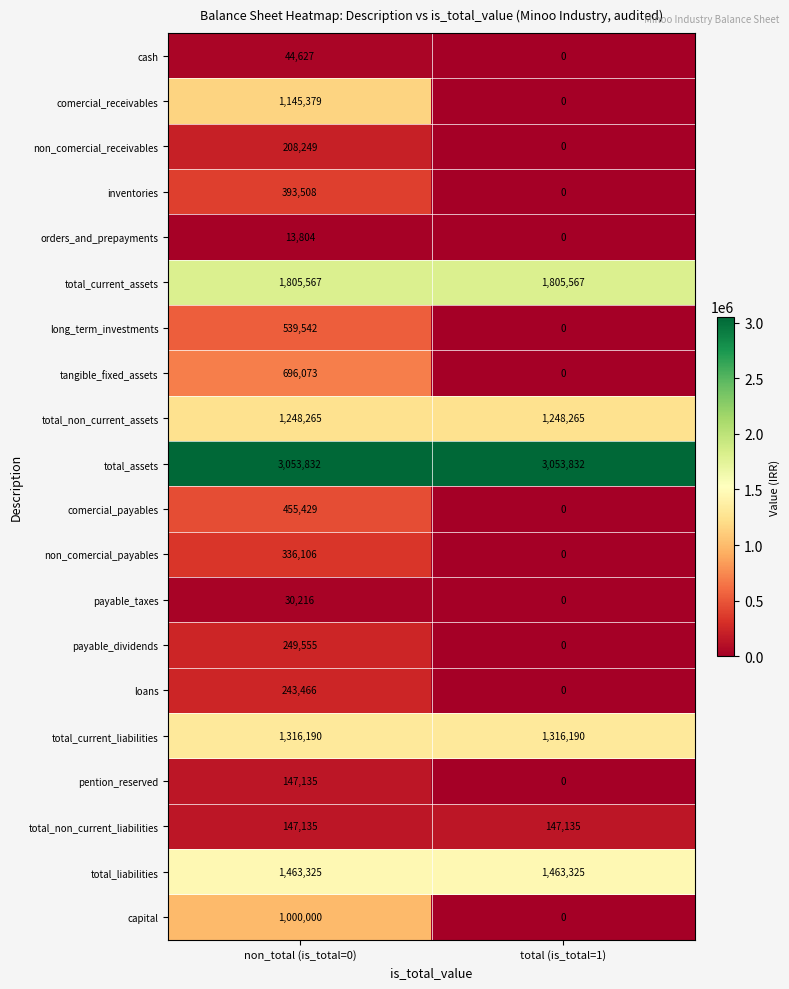

List the labels in order of non_comercial_receivables value, largest first.

non_total (is_total=0), total (is_total=1)